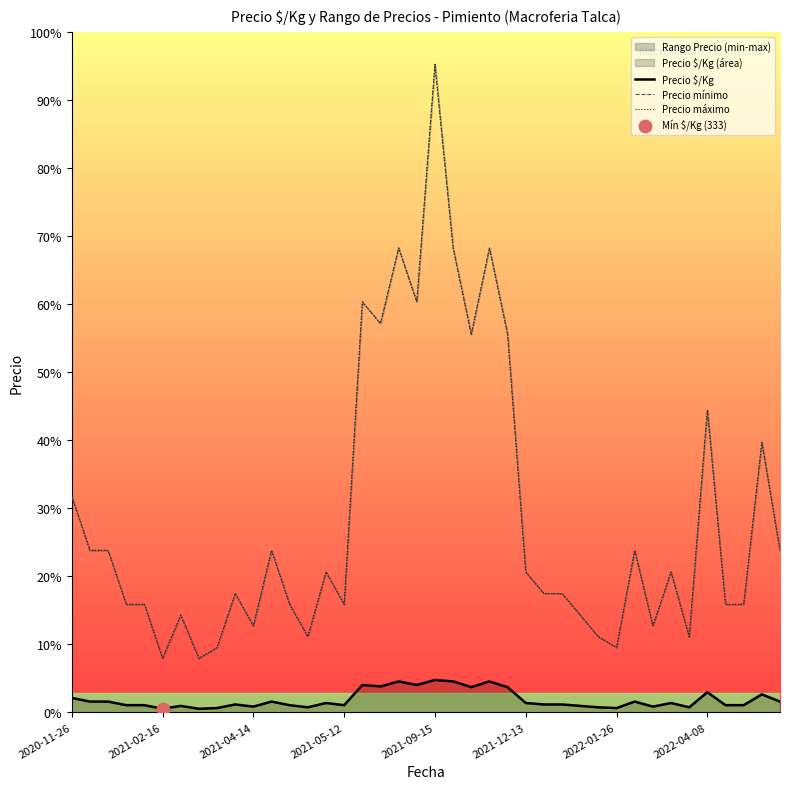

Which series has the widest spread of Y values?

Precio mínimo